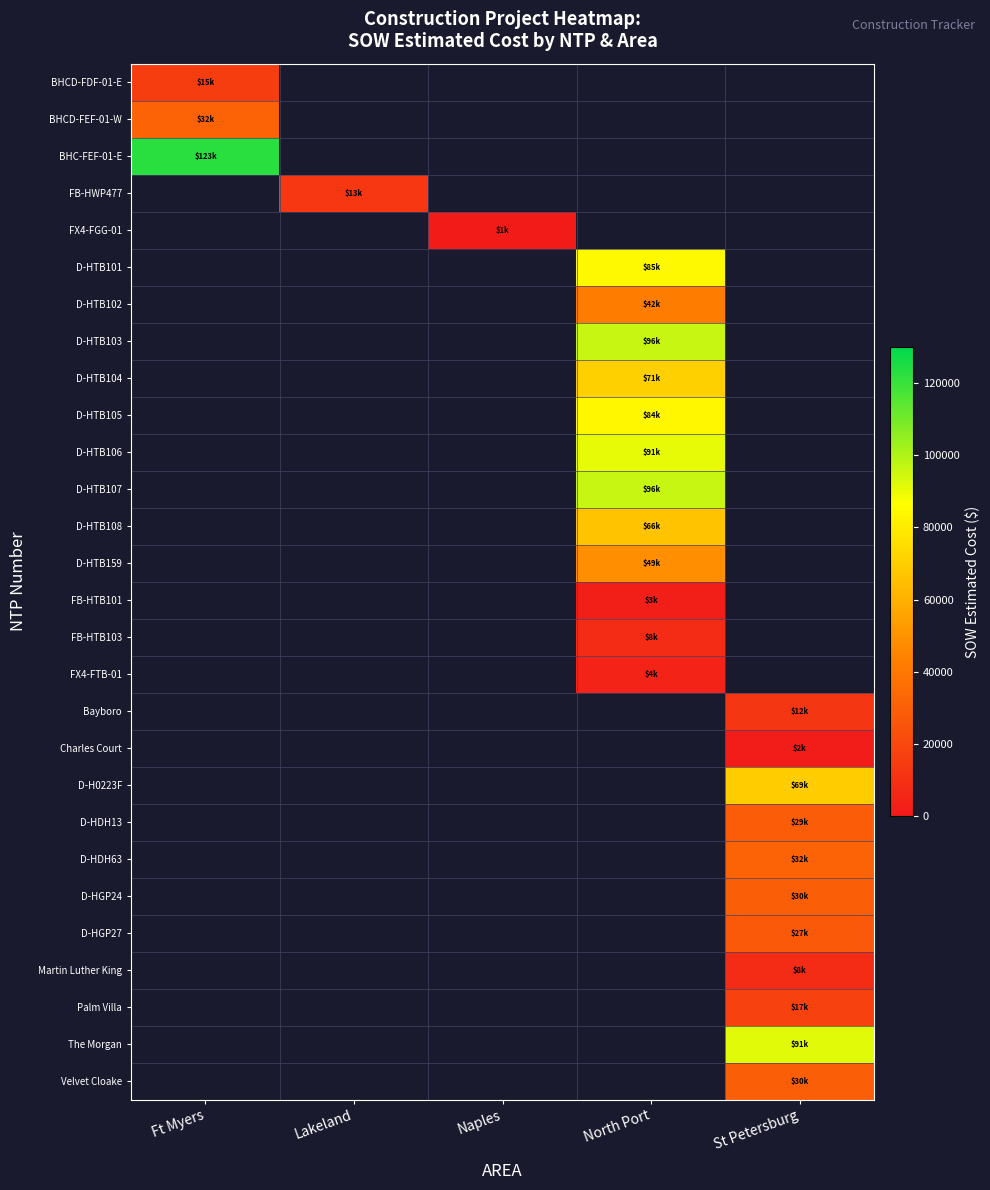

The The Morgan series shows 91420.9 at St Petersburg. True or false?

True